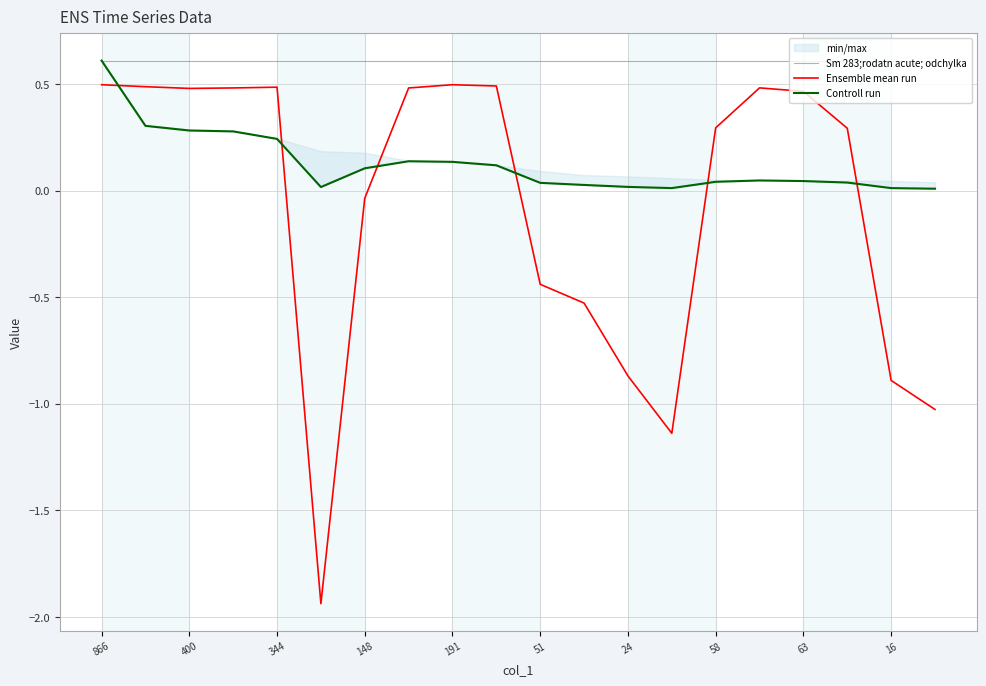

True or false: Sm 283;rodatn acute; odchylka and Ensemble mean run intersect in this chart.

False